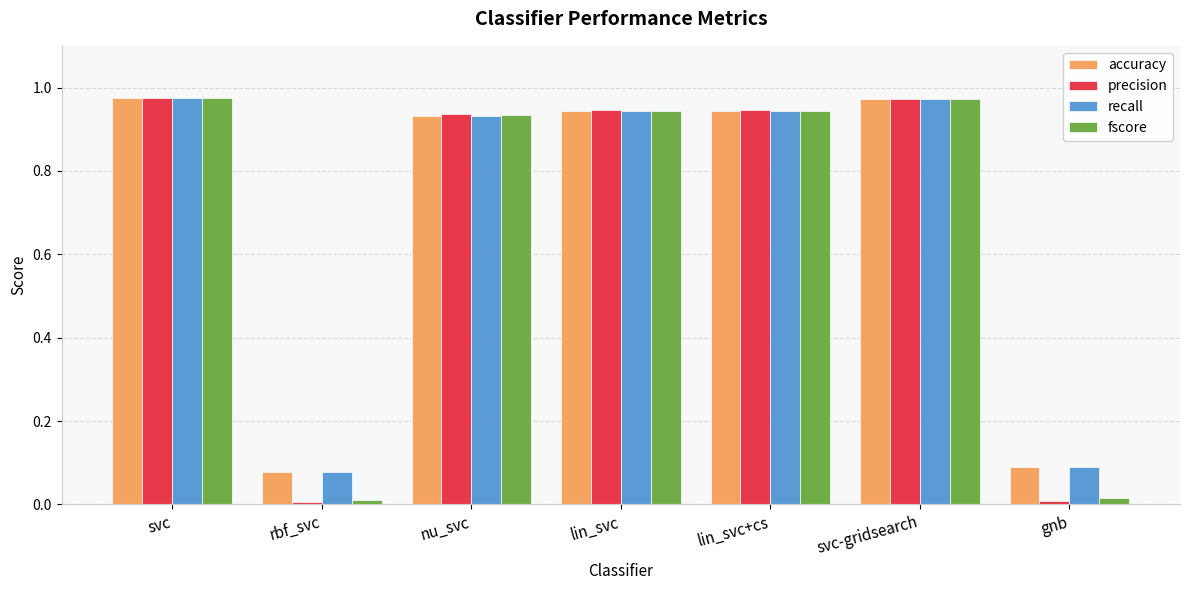

Which series has the largest range (max minus min)?

precision